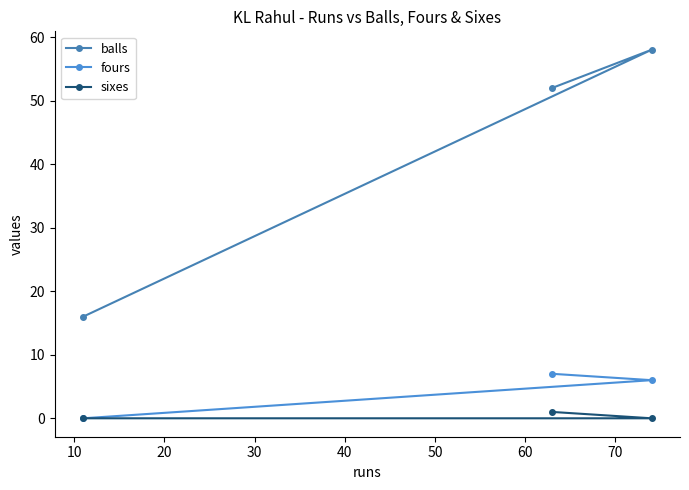

At 10, list the series in order from largest to smallest.

balls, fours, sixes